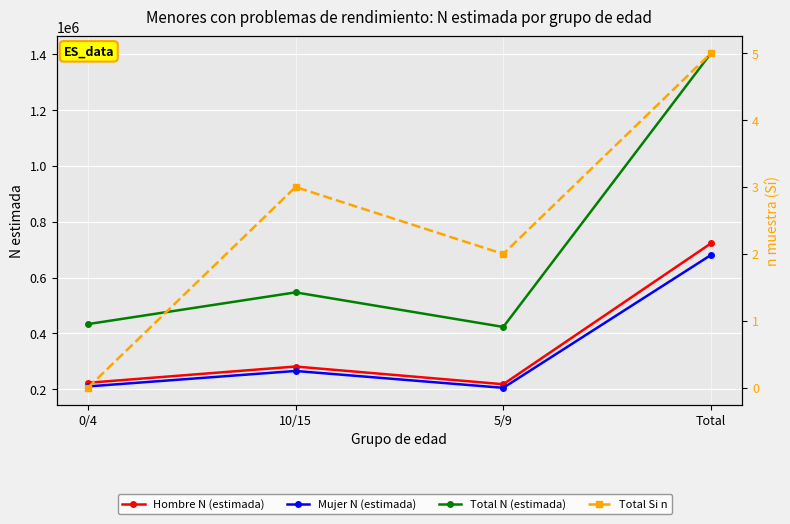

Is it true that Mujer N (estimada) equals 165435 at 10/15?

False